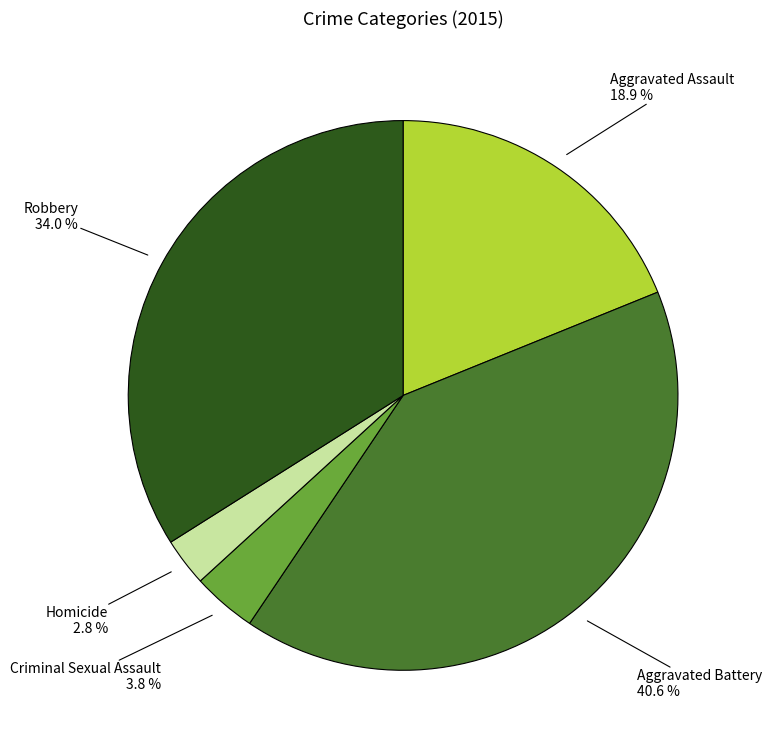

Is there any slice that represents more than half of the pie?

No